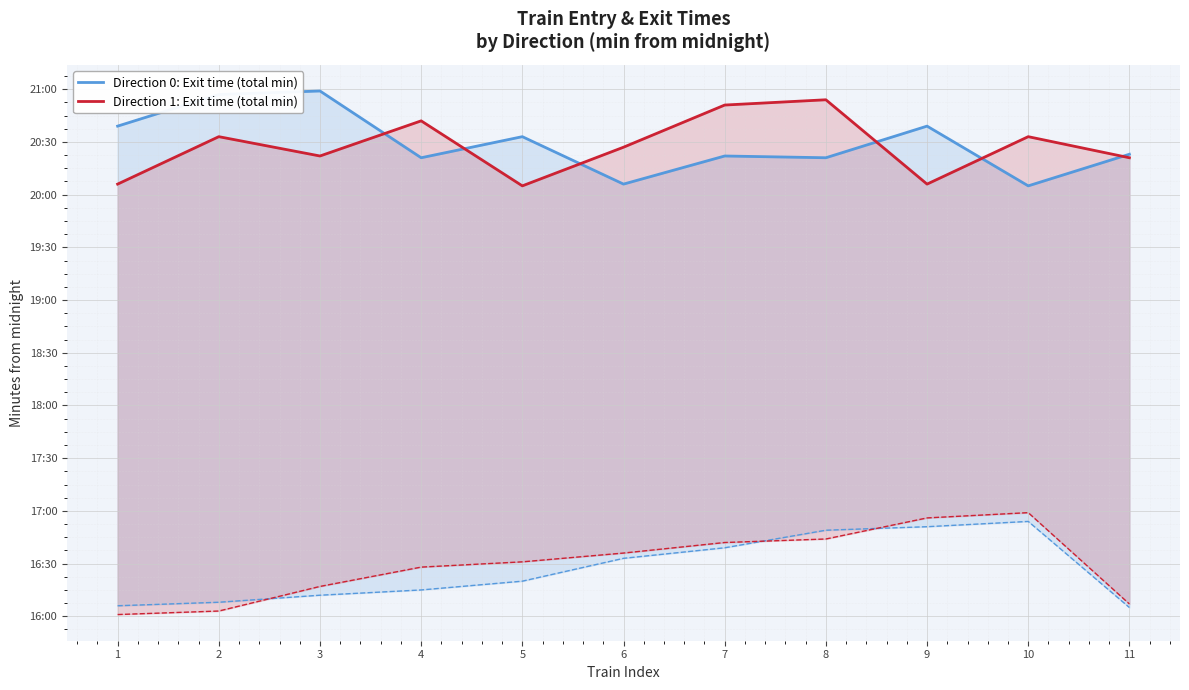

What is the approximate value of Direction 0: Exit time (total min) at 4?

1221